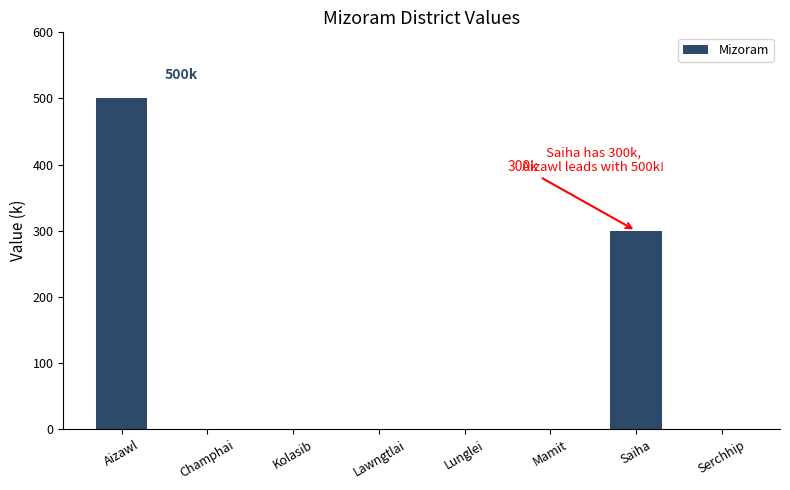

What is the sum of all values?

800